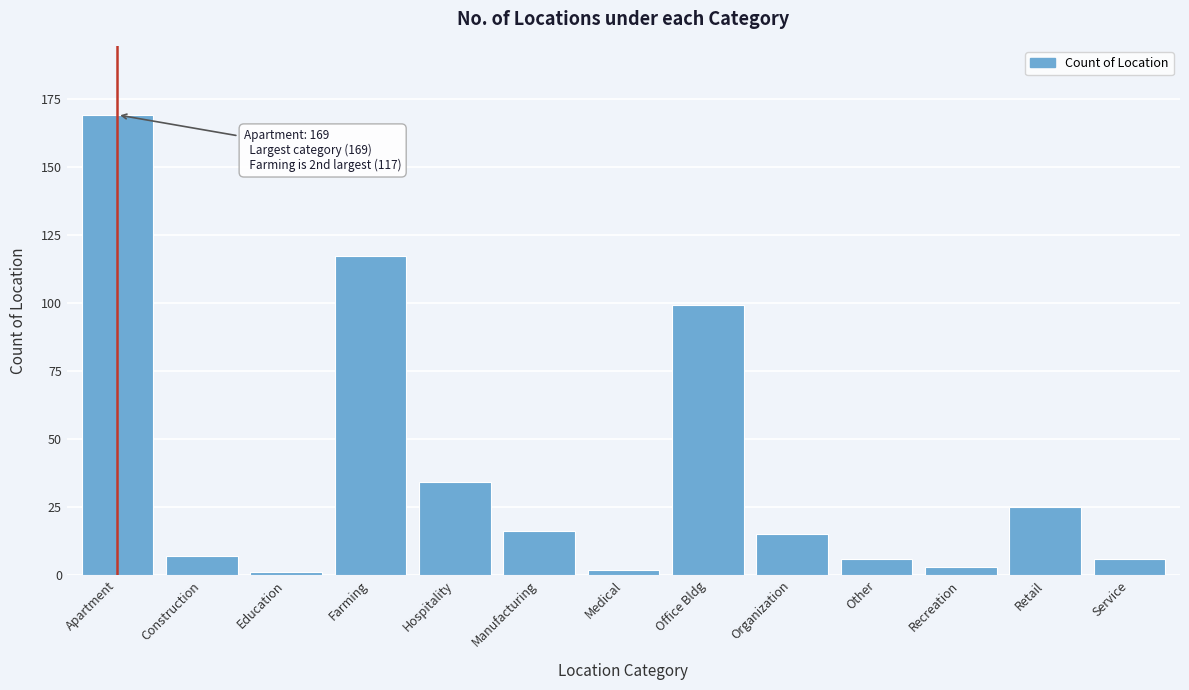

Reading left to right, list all the values displayed in this chart.

Apartment=169	Construction=7	Education=1	Farming=117	Hospitality=34	Manufacturing=16	Medical=2	Office Bldg=99	Organization=15	Other=6	Recreation=3	Retail=25	Service=6